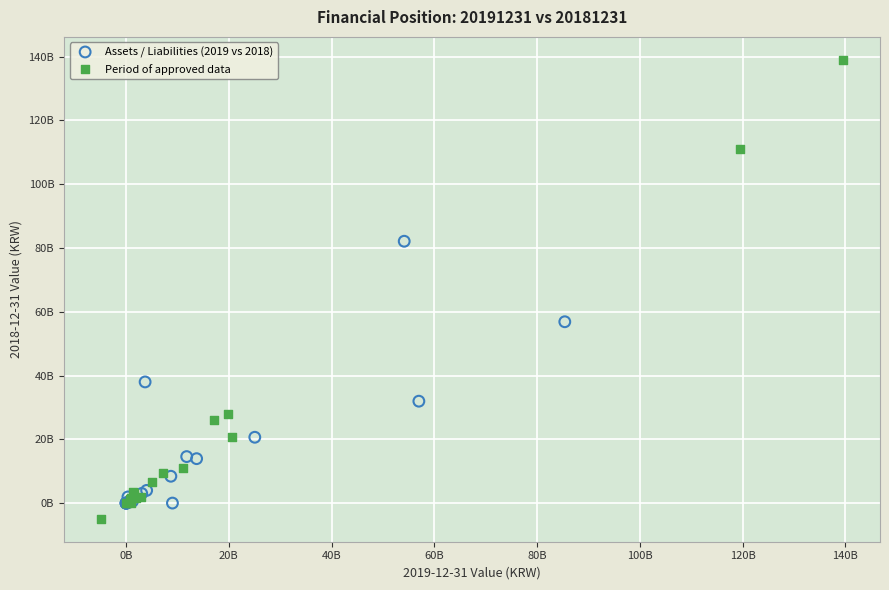

What are all the series names shown in the legend?

Assets / Liabilities (2019 vs 2018), Period of approved data